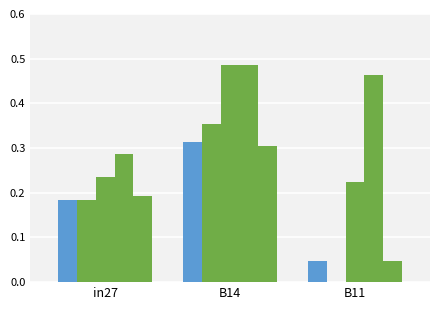

Are the bars horizontal?

No